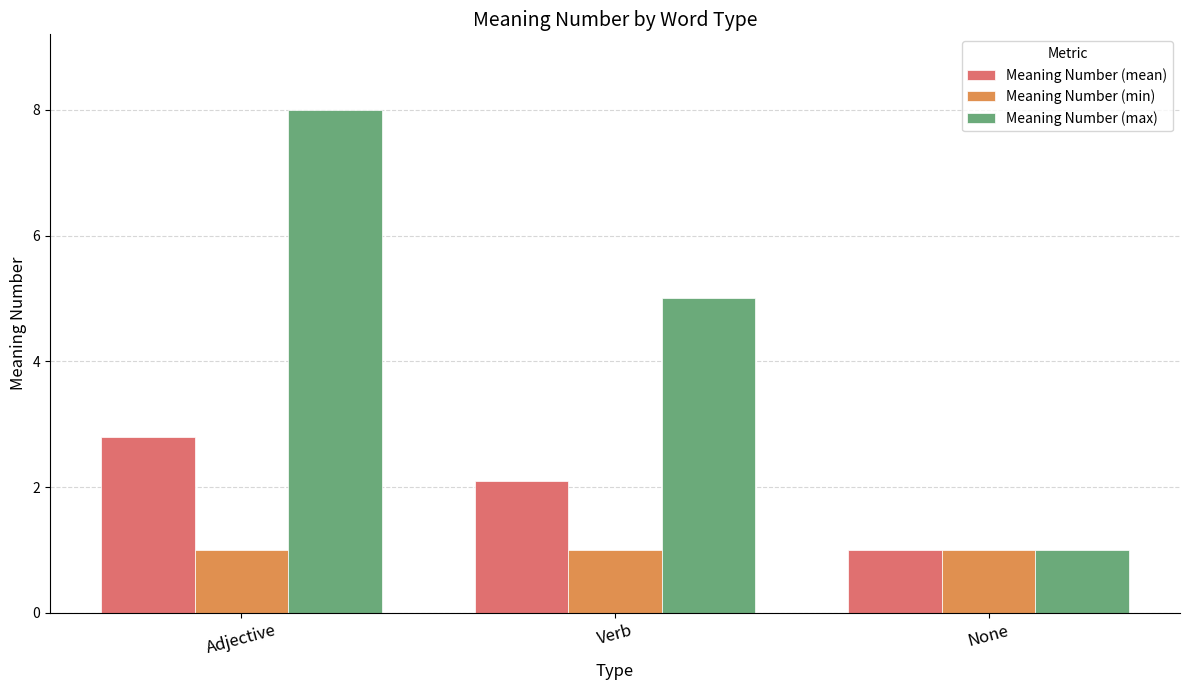

Which series has the largest total across all categories?

Meaning Number (max)